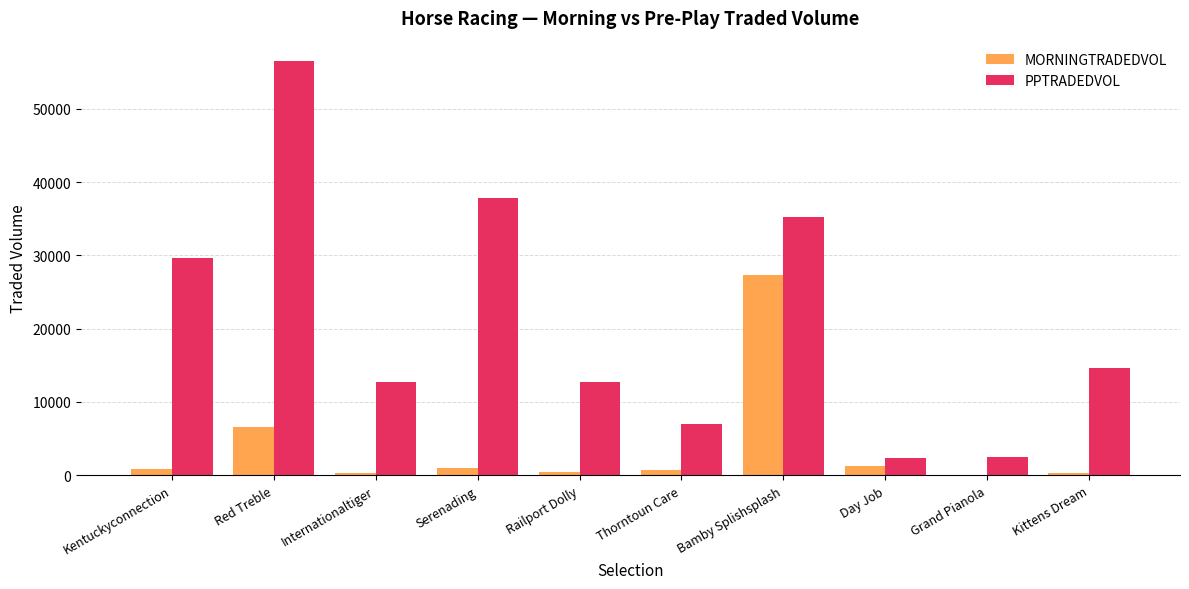

Which series has the largest total across all categories?

PPTRADEDVOL